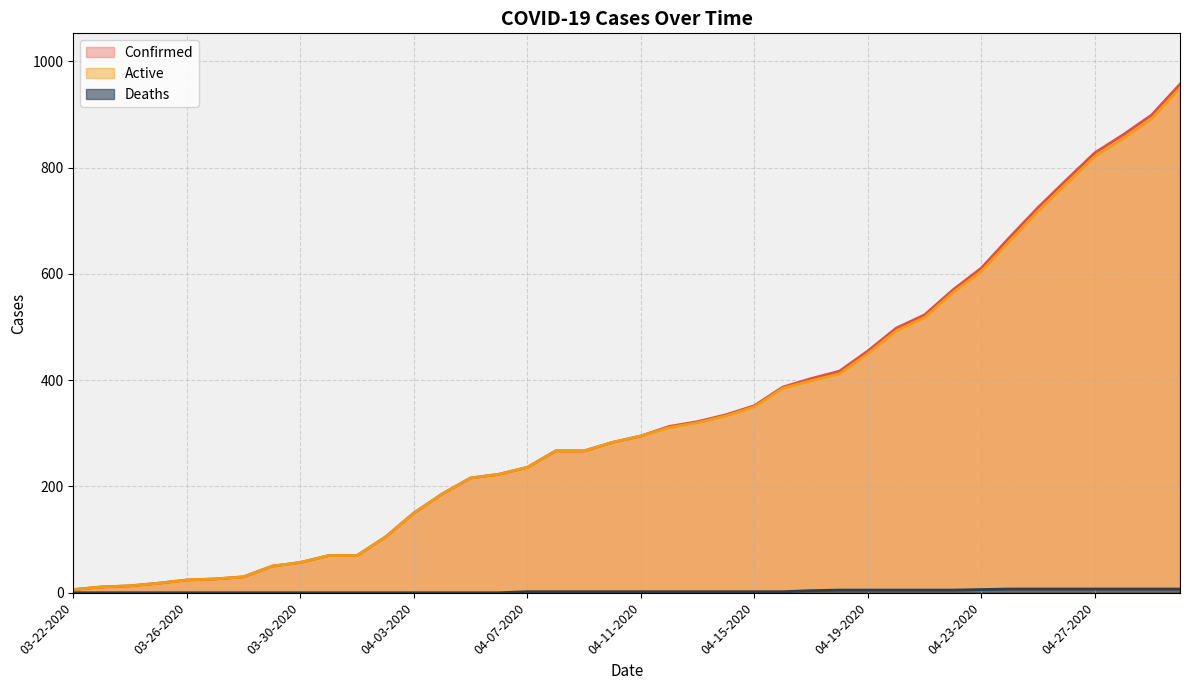

True or false: Confirmed and Active cross at least once.

False